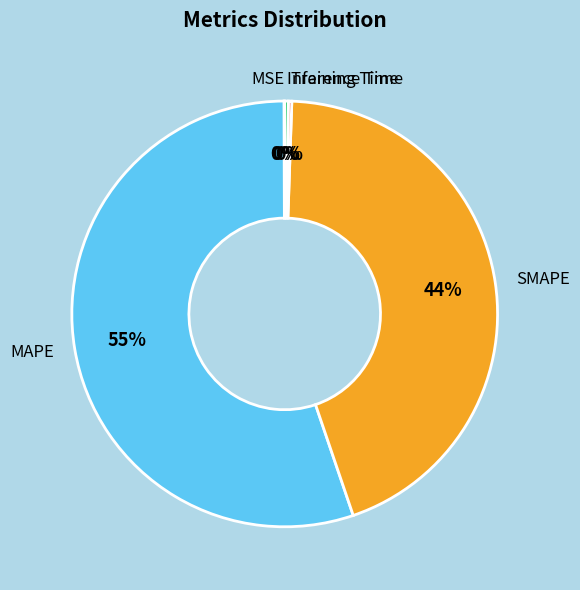

To the nearest percent, what percentage of the pie is SMAPE?

44%